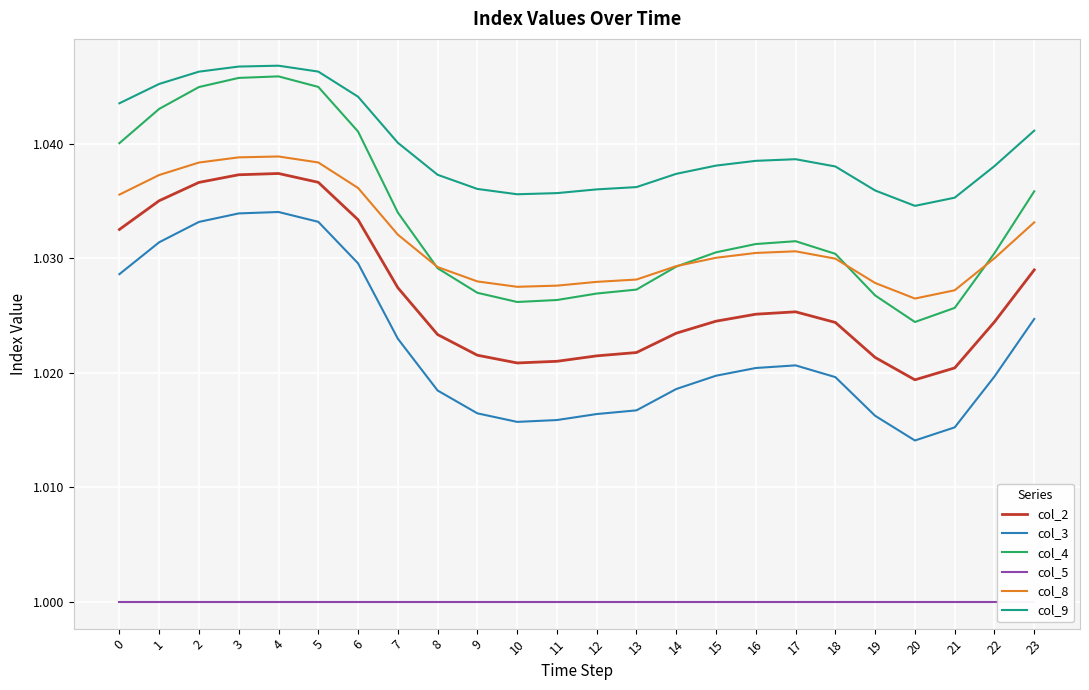

What is the approximate value of col_8 at 7?

1.0